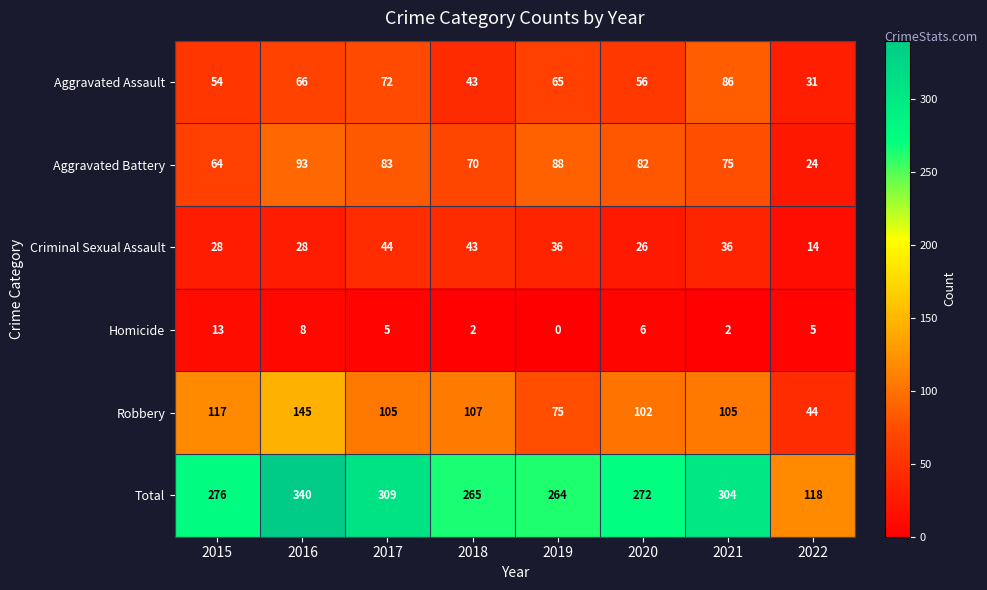

Which category has the lowest value across all series?

2019